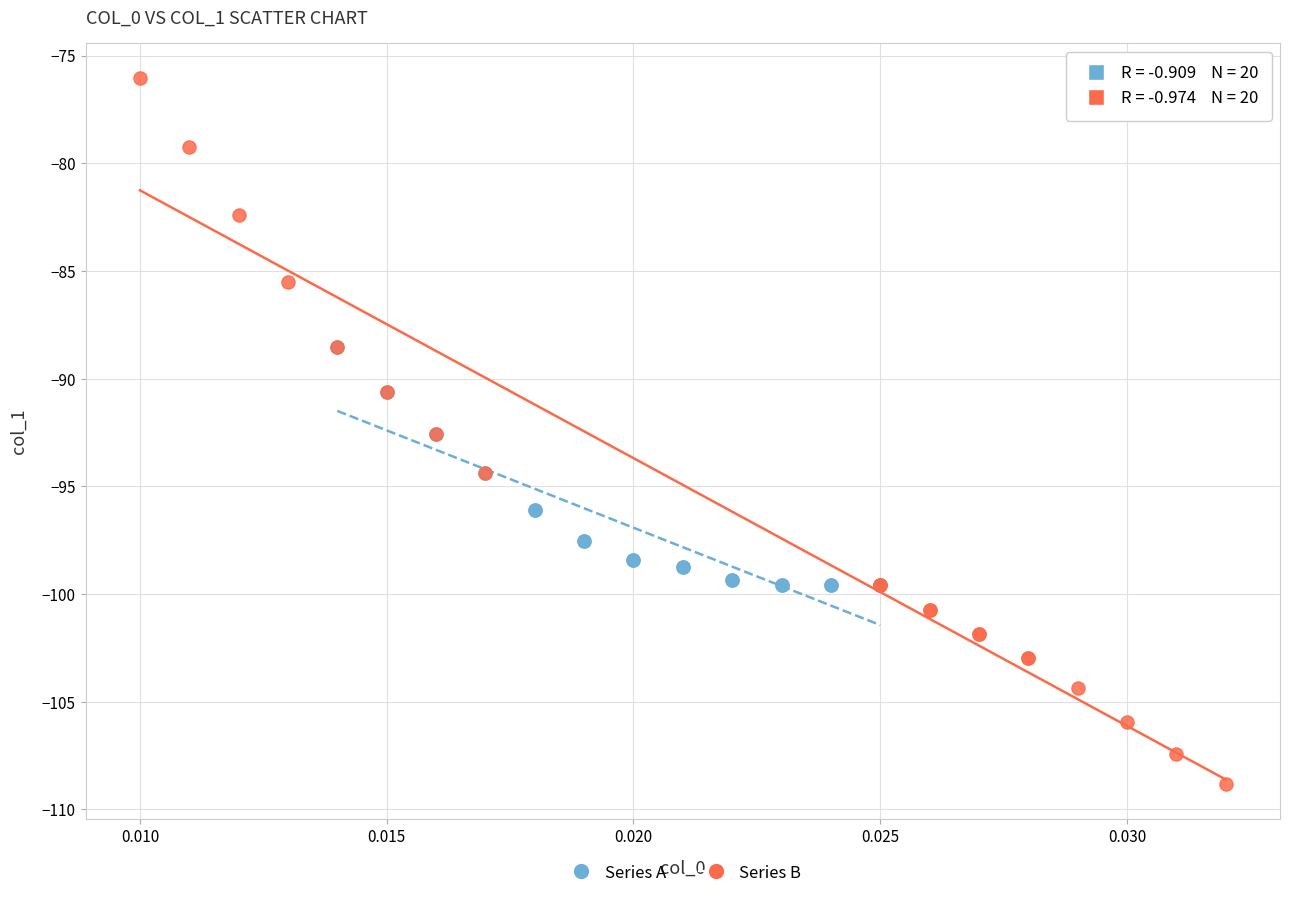

Which series has the largest Y range (max minus min)?

Series B